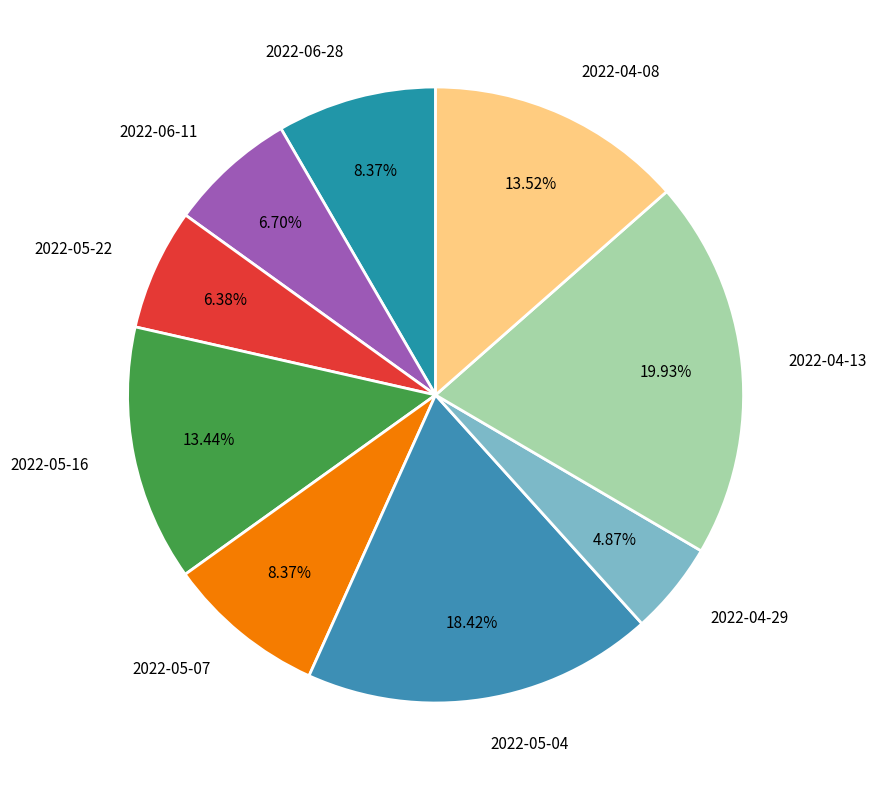

True or false: 2022-06-28 accounts for 20% of the total.

False